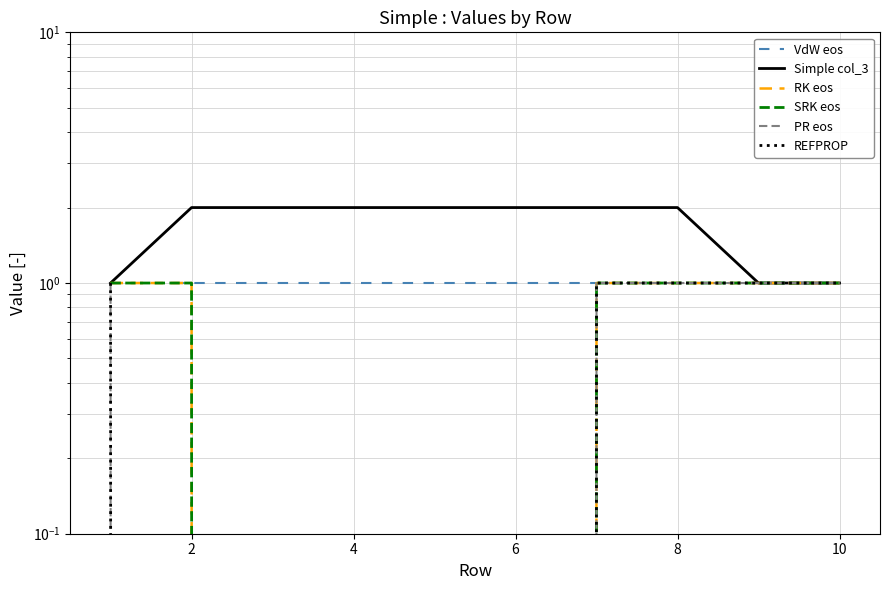

Reading left to right, transcribe all the data shown in this chart.

VdW eos: 1	1	1	1	1	1	1	1	1	1
Simple col_3: 1	2	2	2	2	2	2	2	1	1
RK eos: 1	1	0	0	0	0	1	1	1	1
SRK eos: 1	1	0	0	0	0	1	1	1	1
PR eos: 1	0	0	0	0	0	1	1	1	1
REFPROP: 1	0	0	0	0	0	1	1	1	1